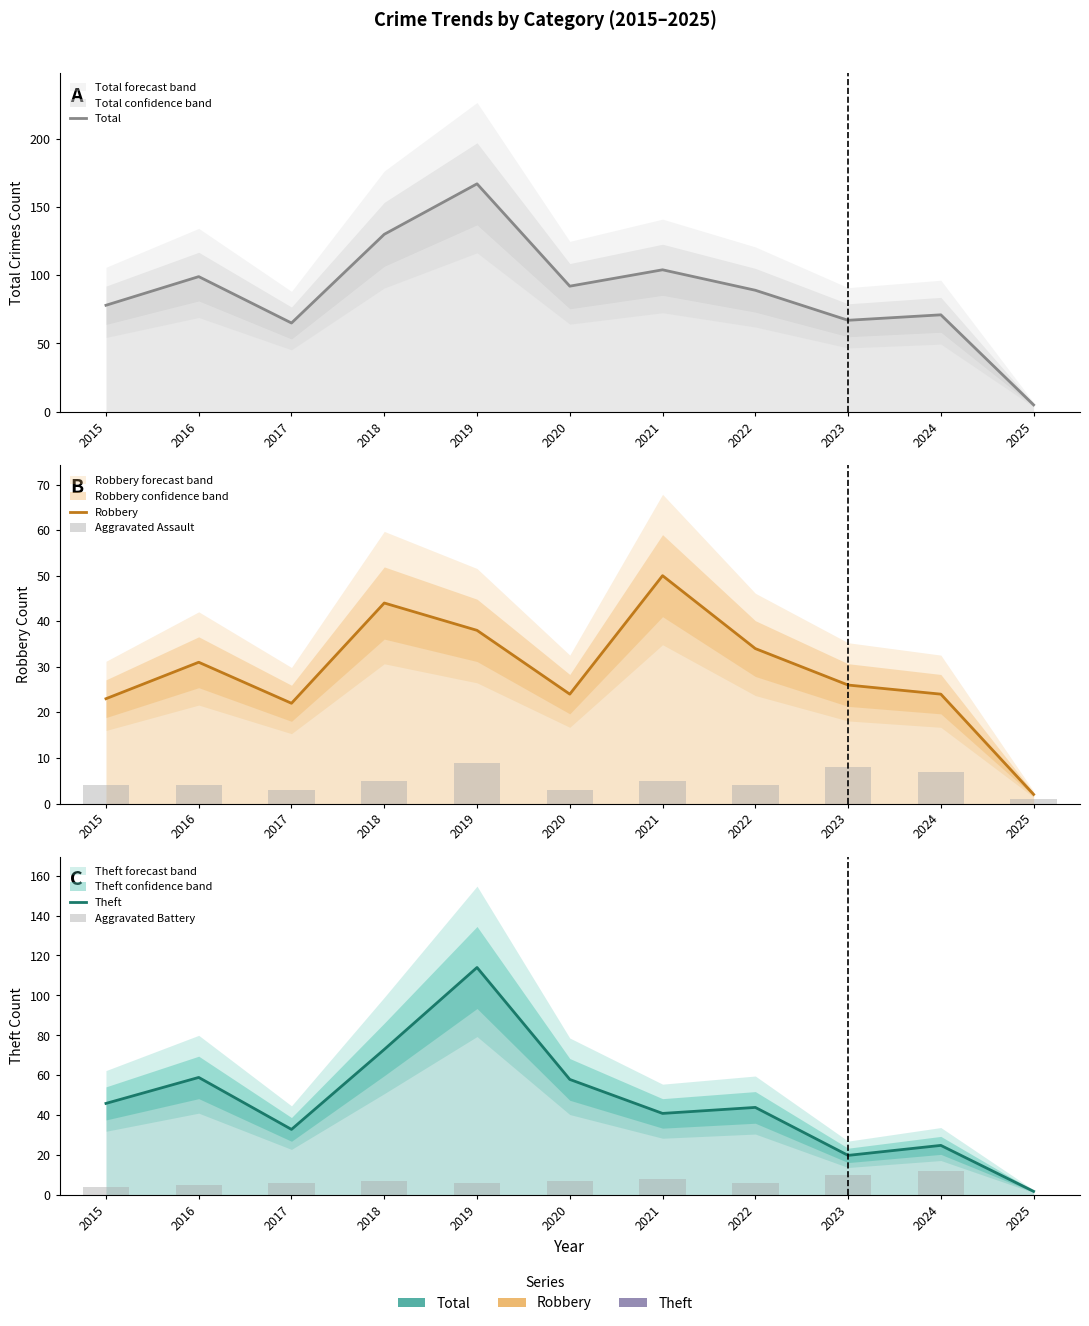

Rank the series at 2019 from highest to lowest value.

Total, Theft, Robbery, Aggravated Assault, Aggravated Battery